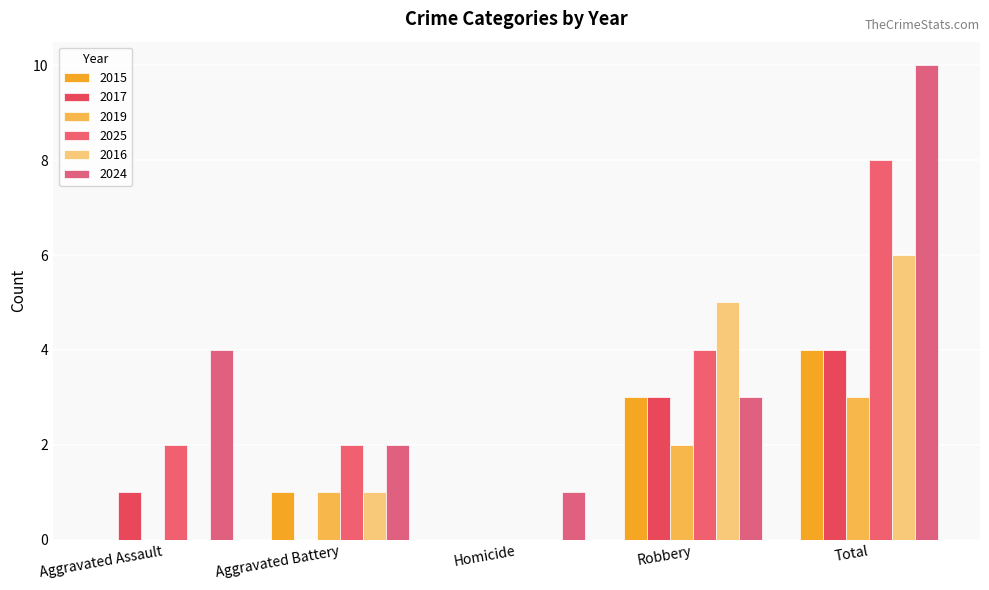

Where is 2024 nearest to the value 5?

Aggravated Assault